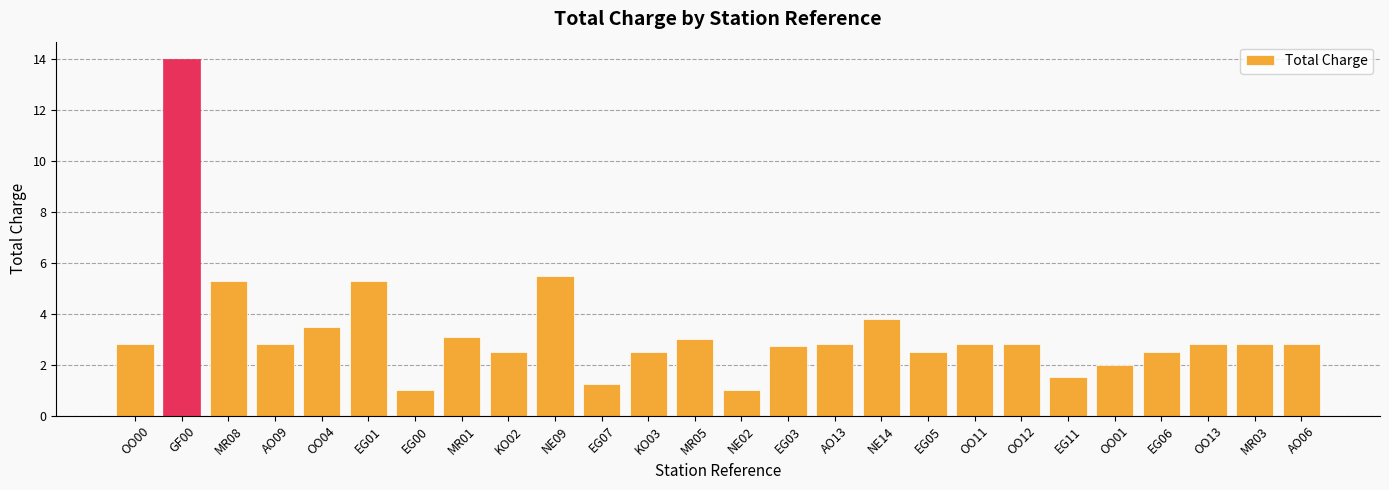

Which label corresponds to the largest value in the chart?

GF00